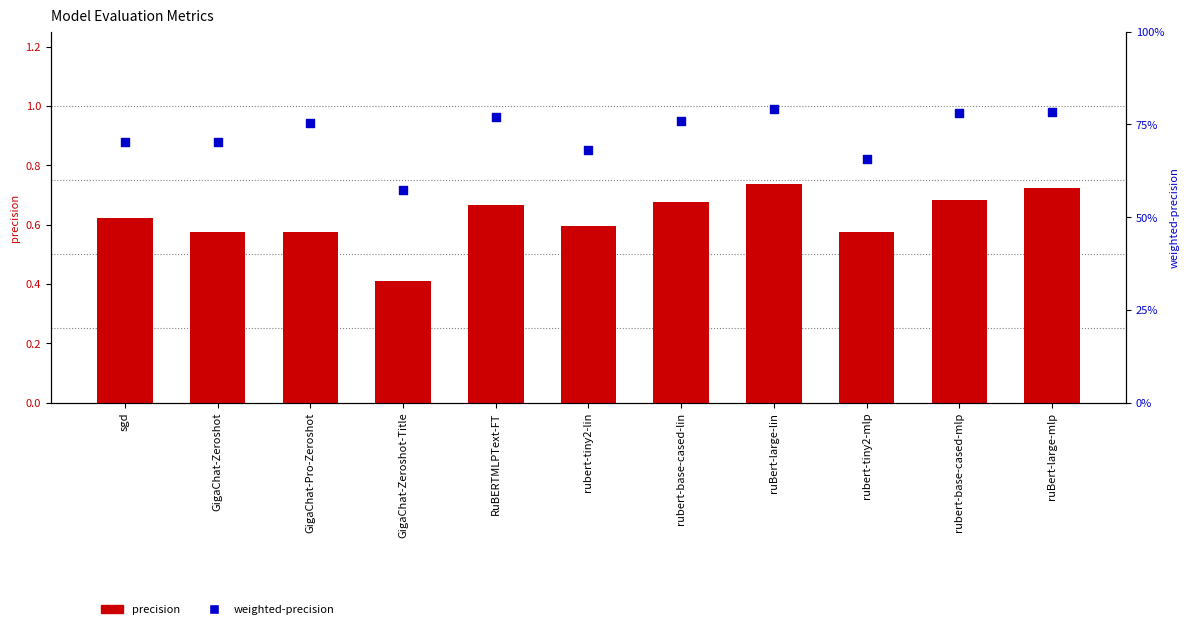

What is the total value across all series at rubert-base-cased-lin?

1.4